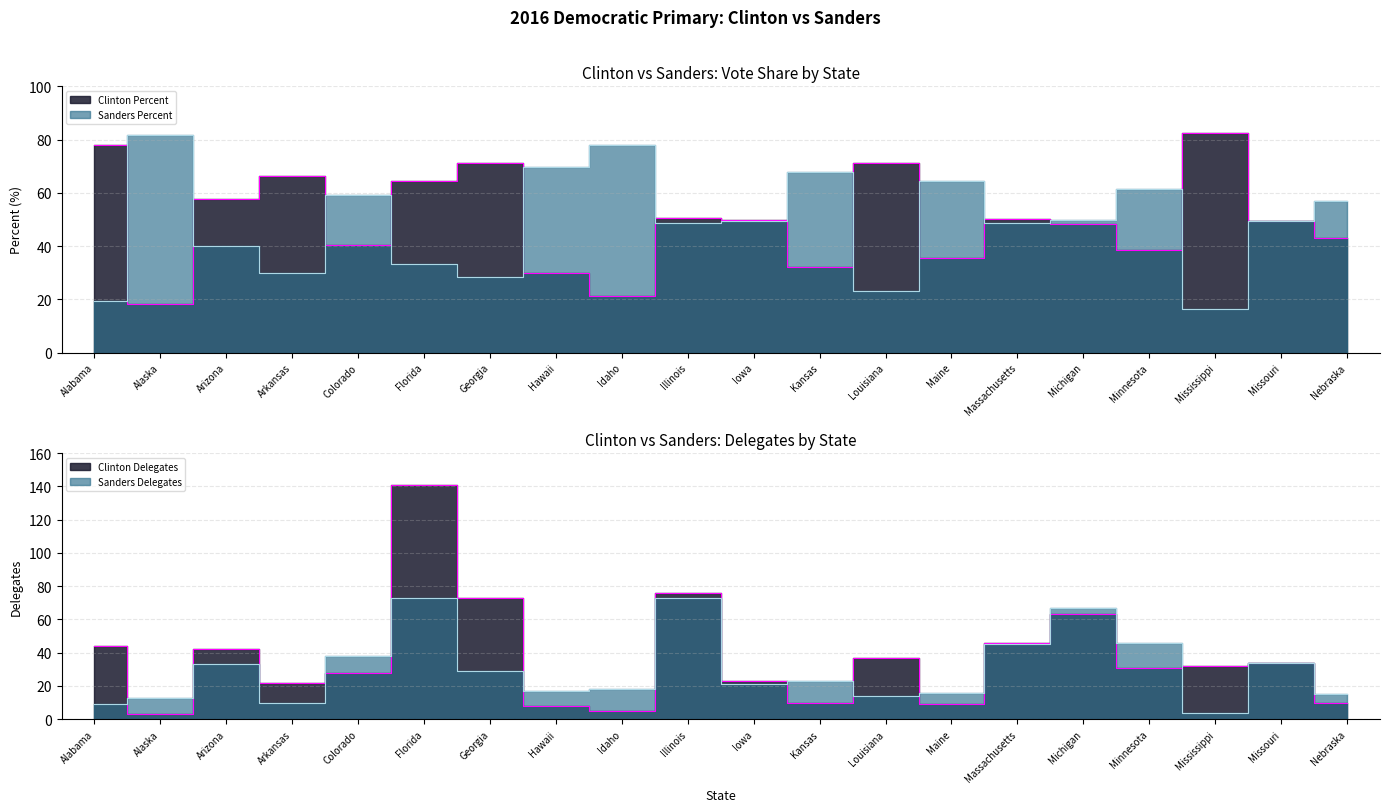

Rank the series at Minnesota from lowest to highest value.

Clinton Delegates, Clinton Percent, Sanders Delegates, Sanders Percent